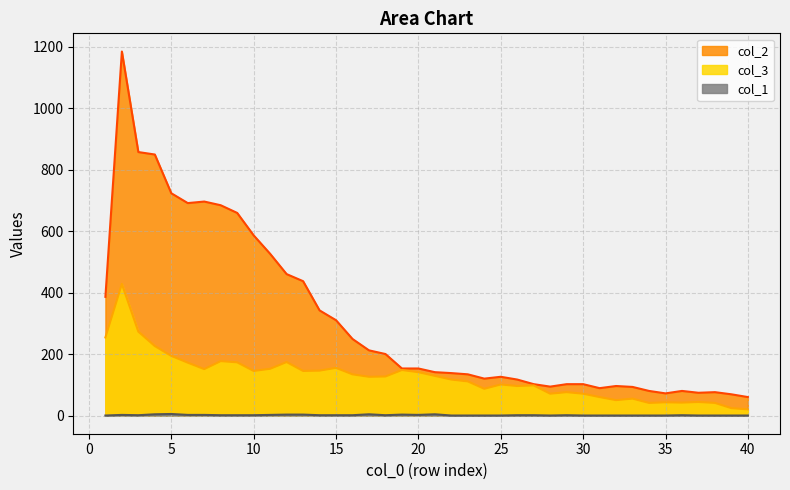

How many values in the col_1 series exceed 1?

12